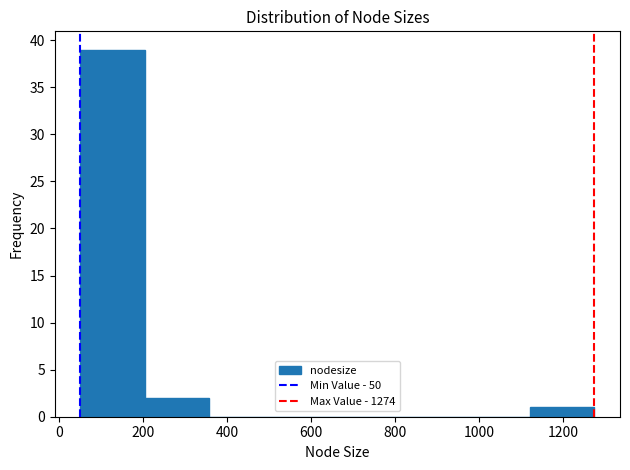

Reading left to right, transcribe this chart: for each bar, give the range it covers on the x-axis and its height. Neither the bar edges nor the heights are printed on the chart, so give them approximately, as read against the axes.

60 to 200: 39
200 to 360: 2
360 to 500: 0
500 to 660: 0
660 to 820: 0
820 to 960: 0
960 to 1120: 0
1120 to 1280: 1